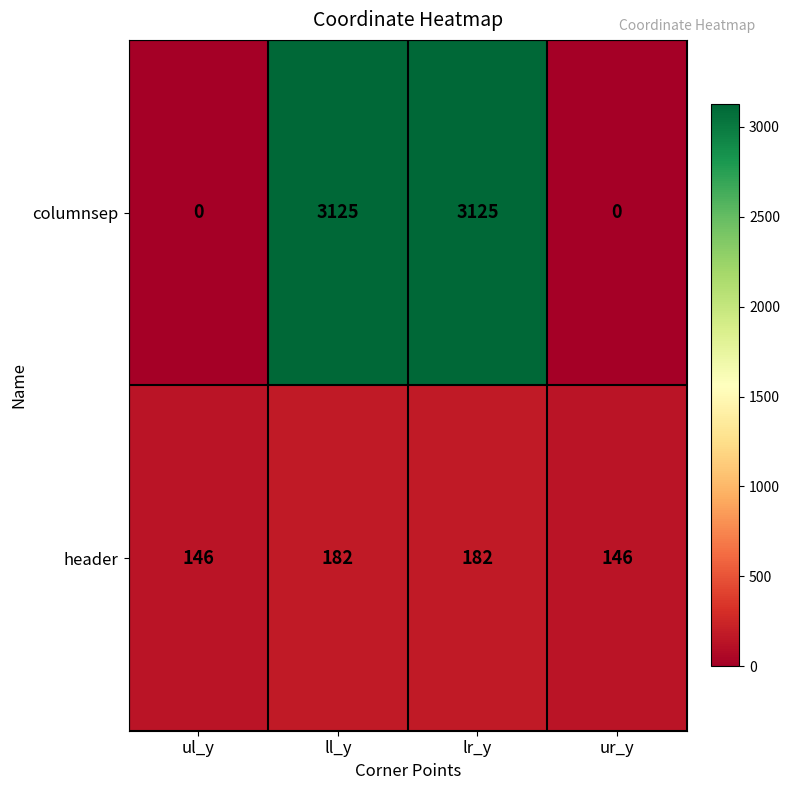

At ur_y, list the series in order from smallest to largest.

columnsep, header